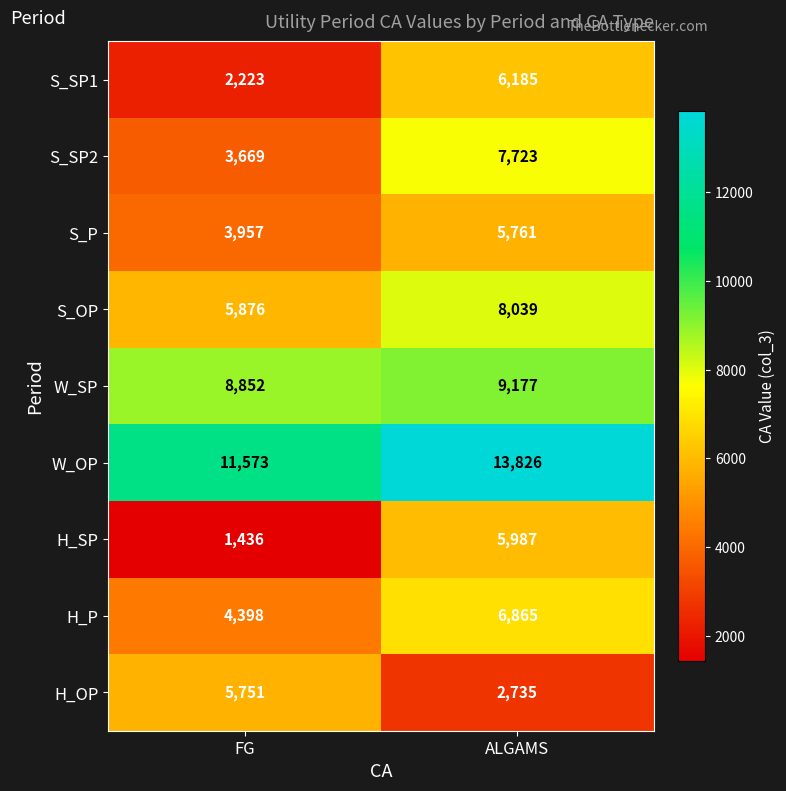

The value of S_OP at ALGAMS is 8039. True or false?

True